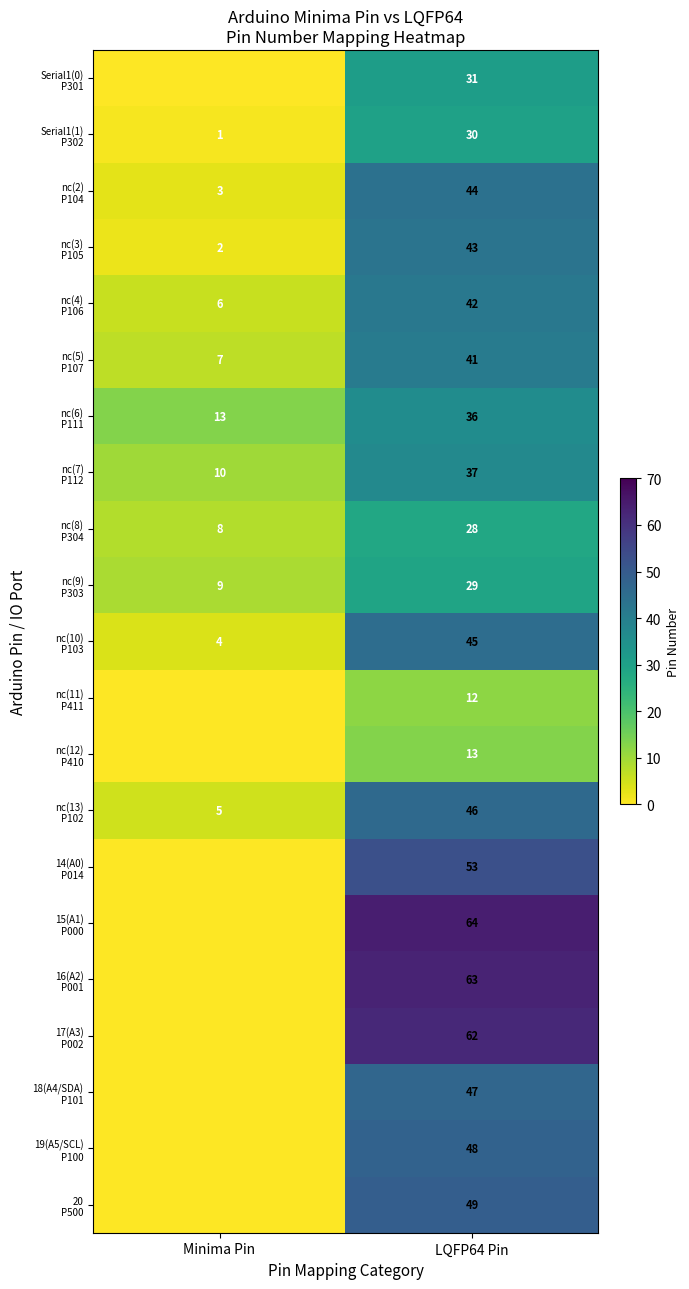

What is the spread (max minus min) of values at LQFP64 Pin?

52